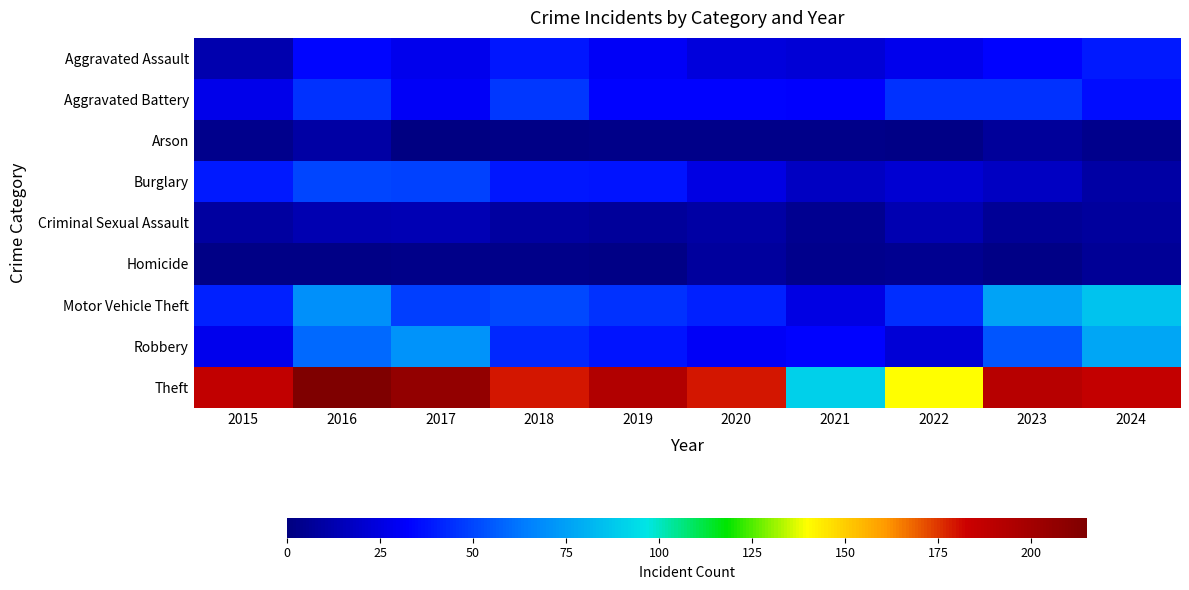

At how many categories does at least one series exceed 160?

8